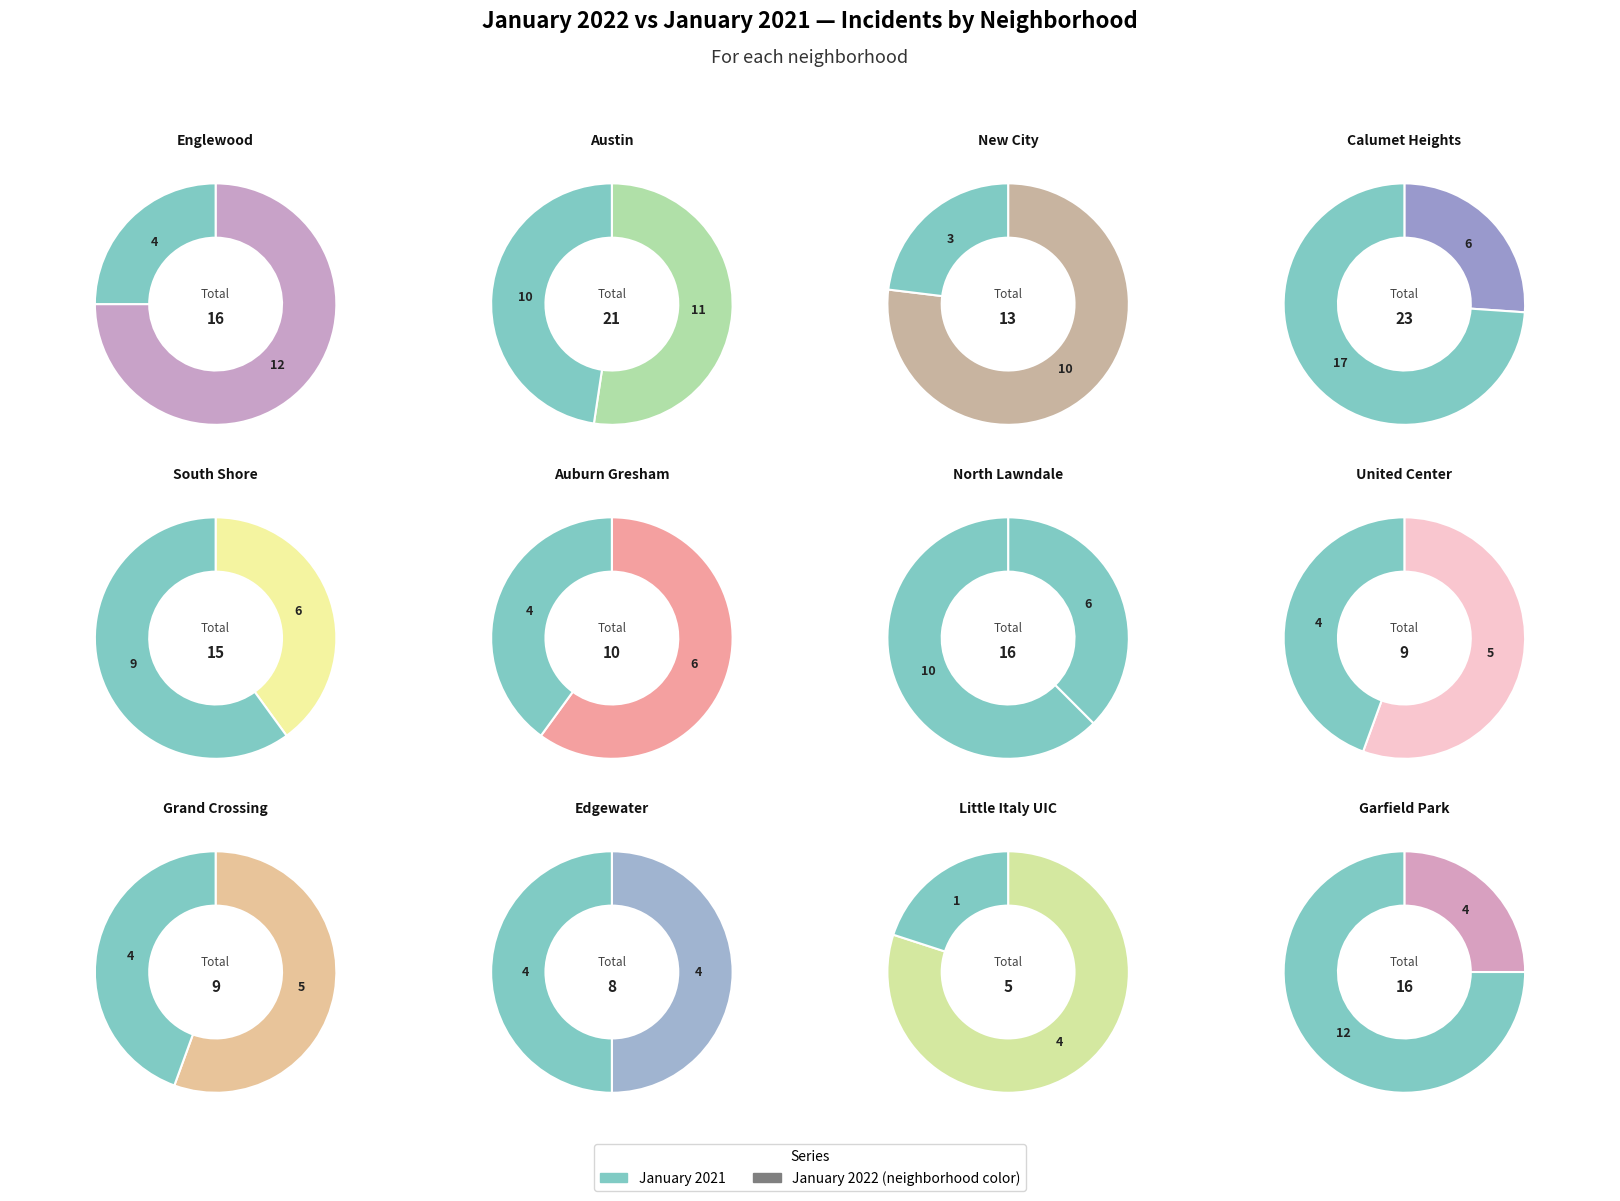

How many segments does this pie chart have?

12